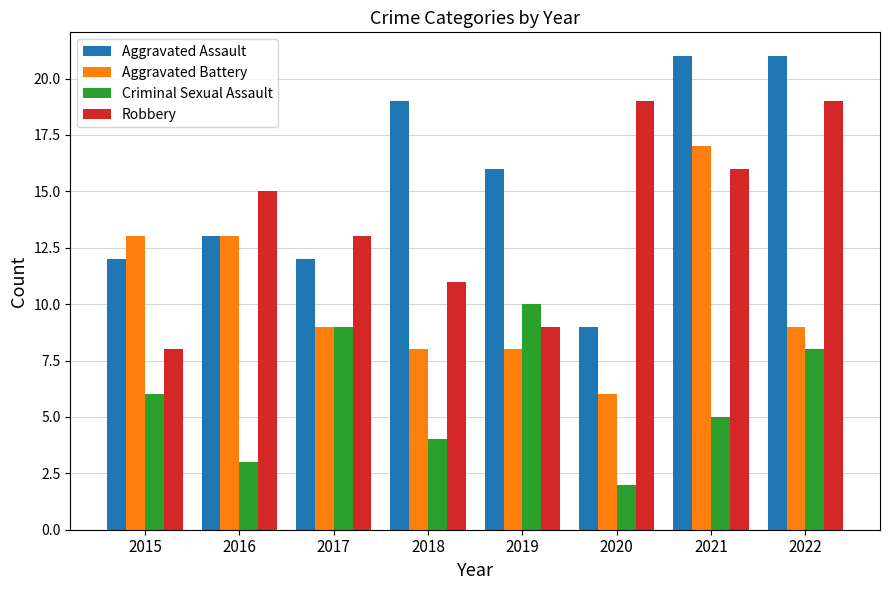

What is the value of the Criminal Sexual Assault bar at the 1st from the left?

6